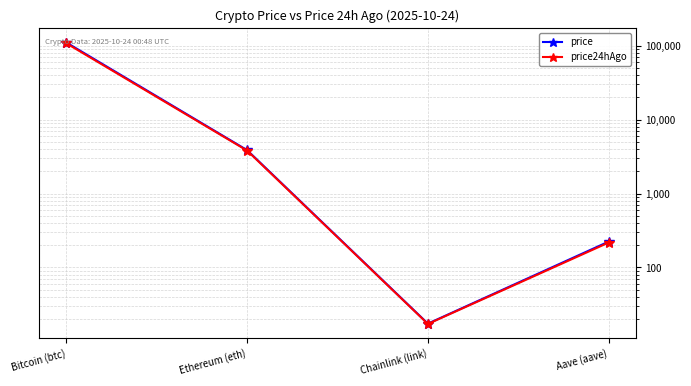

What is the label of the 3rd point from the right?

Ethereum (eth)